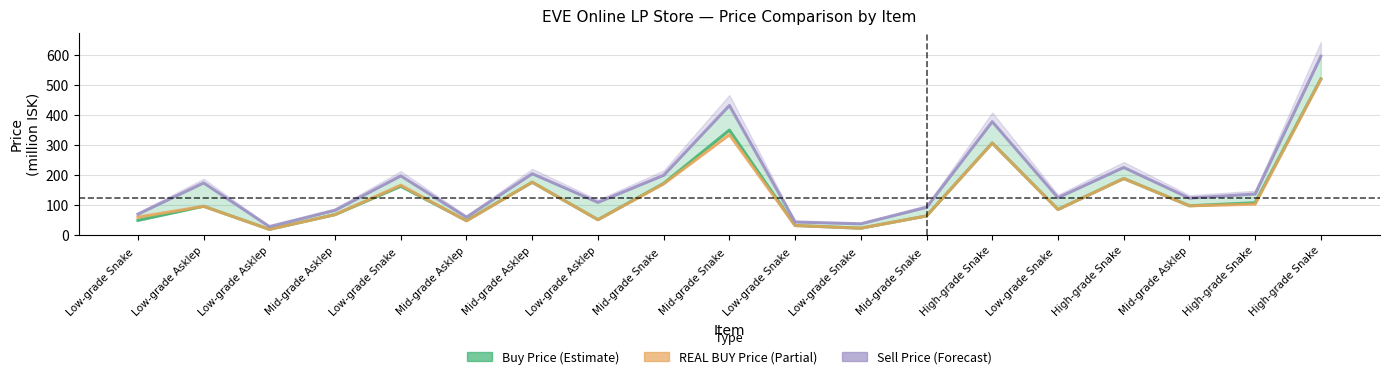

Which series has the largest total across all categories?

Sell Price